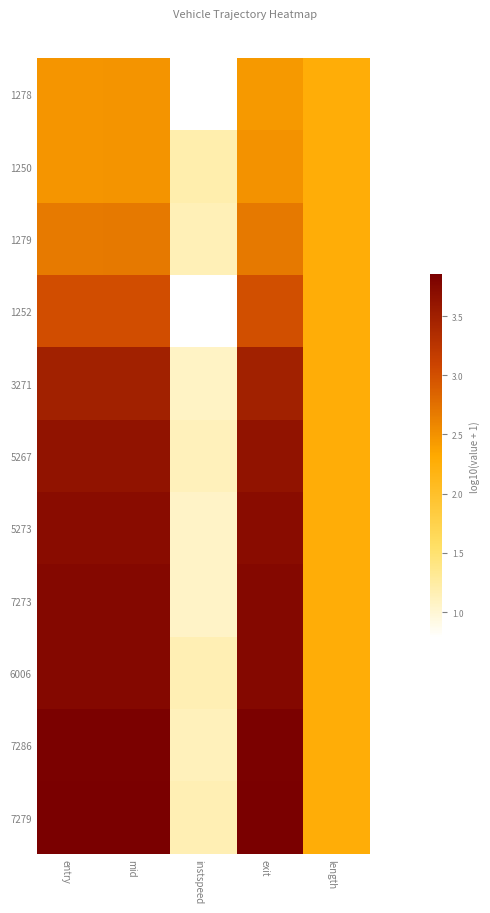

What is the total value across all series at exit?

36.7